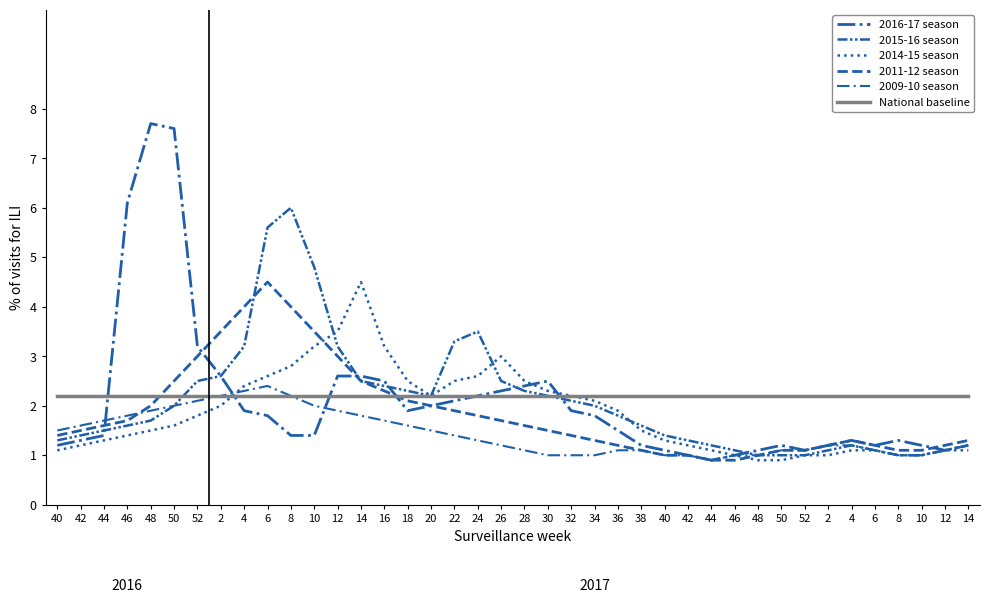

Reading left to right, extract all data points from this chart.

2016-17 season: 1.2	1.3	1.4	6.1	7.7	7.6	3.2	2.6	1.9	1.8	1.4	1.4	2.6	2.6	2.5	1.9	2.0	2.1	2.2	2.3	2.4	2.5	1.9	1.8	1.5	1.2	1.1	1.0	0.9	1.0	1.1	1.2	1.1	1.2	1.3	1.2	1.3	1.2	1.1	1.2
2015-16 season: 1.3	1.4	1.5	1.6	1.7	2.0	2.5	2.6	3.2	5.6	6.0	4.8	3.2	2.5	2.4	2.3	2.2	3.3	3.5	2.5	2.3	2.2	2.1	2.0	1.8	1.6	1.4	1.3	1.2	1.1	1.0	1.0	1.0	1.1	1.2	1.1	1.0	1.0	1.1	1.2
2014-15 season: 1.1	1.2	1.3	1.4	1.5	1.6	1.8	2.0	2.4	2.6	2.8	3.2	3.5	4.5	3.2	2.5	2.2	2.5	2.6	3.0	2.5	2.3	2.2	2.1	1.9	1.5	1.3	1.2	1.1	1.0	0.9	0.9	1.0	1.0	1.1	1.1	1.0	1.0	1.1	1.1
2011-12 season: 1.4	1.5	1.6	1.7	2.0	2.5	3.0	3.5	4.0	4.5	4.0	3.5	3.0	2.5	2.3	2.1	2.0	1.9	1.8	1.7	1.6	1.5	1.4	1.3	1.2	1.1	1.0	1.0	0.9	0.9	1.0	1.1	1.1	1.2	1.3	1.2	1.1	1.1	1.2	1.3
2009-10 season: 1.5	1.6	1.7	1.8	1.9	2.0	2.1	2.2	2.3	2.4	2.2	2.0	1.9	1.8	1.7	1.6	1.5	1.4	1.3	1.2	1.1	1.0	1.0	1.0	1.1	1.1	1.0	1.0	0.9	1.0	1.0	1.1	1.1	1.2	1.2	1.1	1.0	1.0	1.1	1.2
National baseline: 2.2	2.2	2.2	2.2	2.2	2.2	2.2	2.2	2.2	2.2	2.2	2.2	2.2	2.2	2.2	2.2	2.2	2.2	2.2	2.2	2.2	2.2	2.2	2.2	2.2	2.2	2.2	2.2	2.2	2.2	2.2	2.2	2.2	2.2	2.2	2.2	2.2	2.2	2.2	2.2